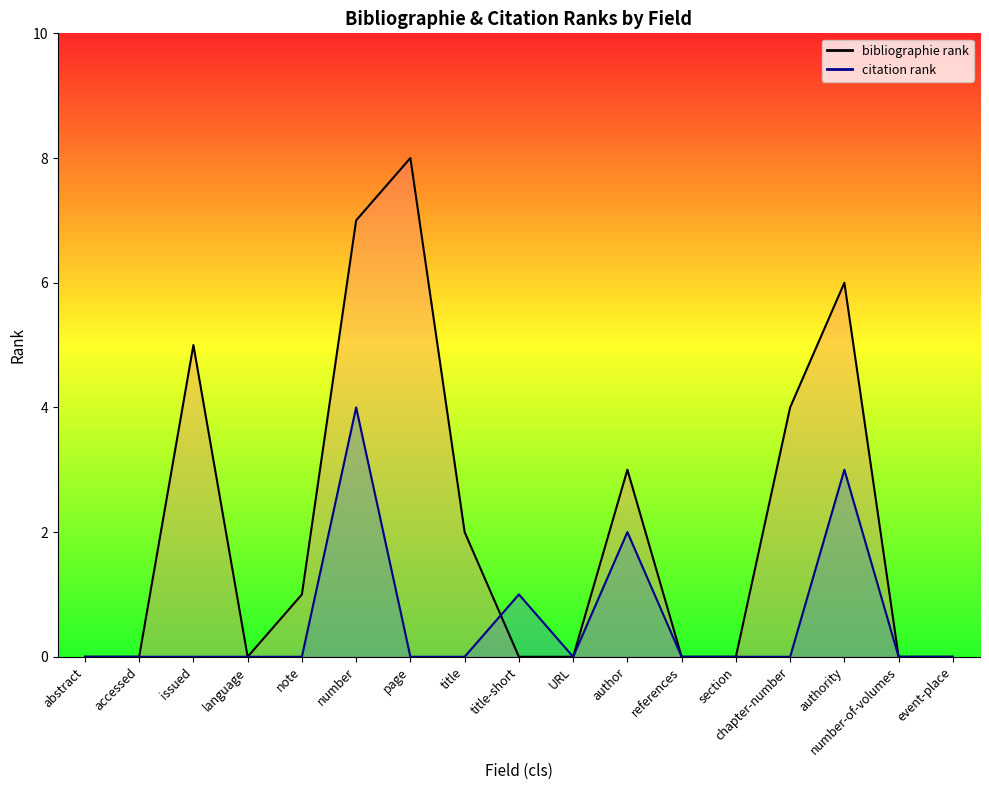

Where do bibliographie rank and citation rank first cross each other?

title and title-short